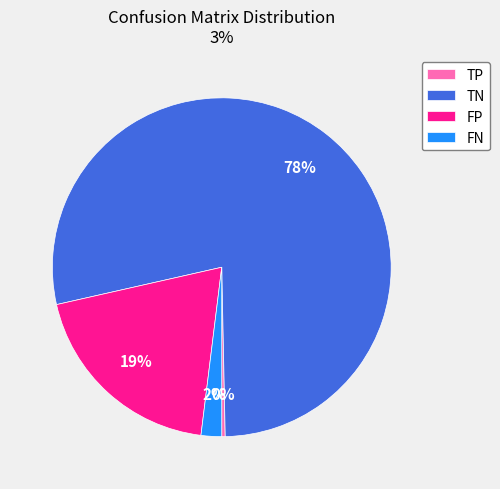

Does TN account for over 50% of the chart?

Yes